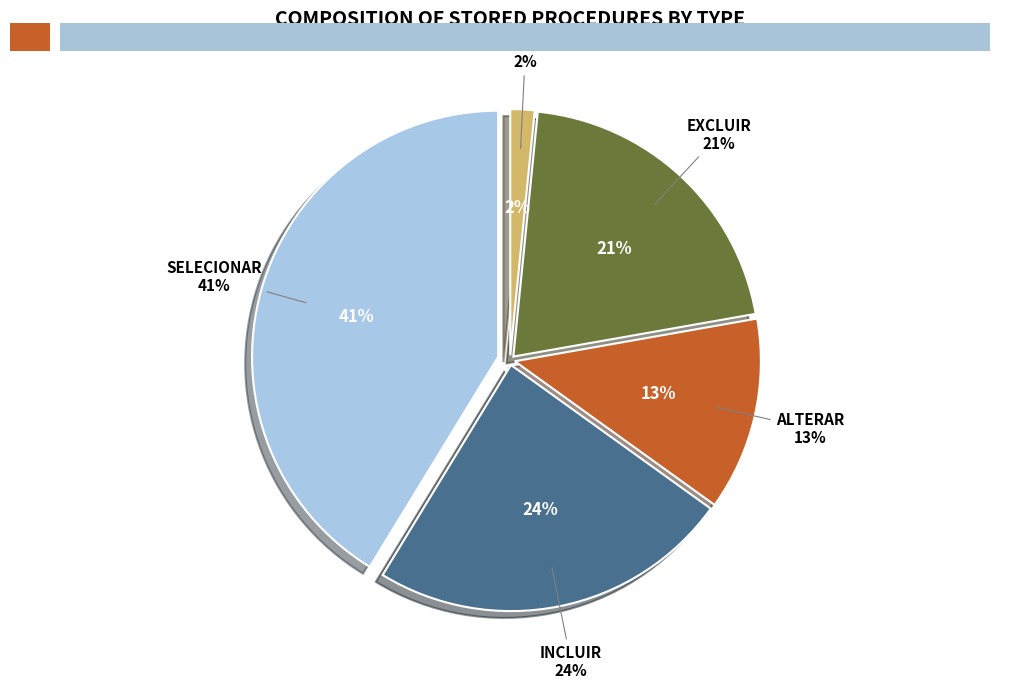

Which slice is the smallest?

VERIFICAR